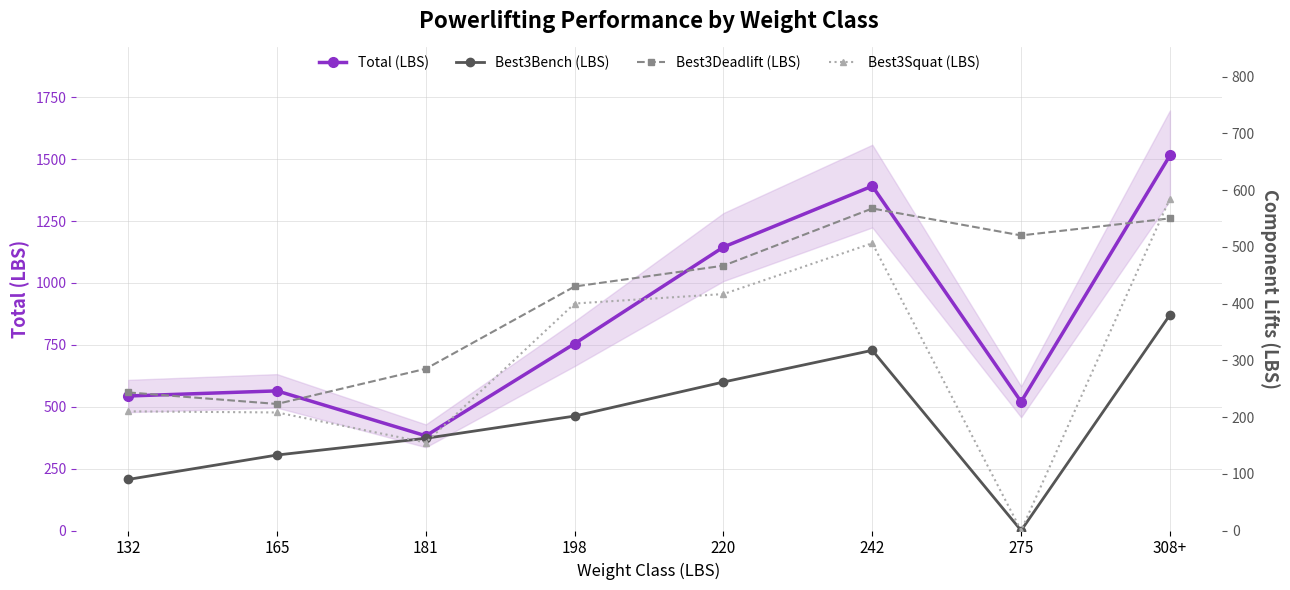

What is the average value of the Best3Squat (LBS) series?

310.1